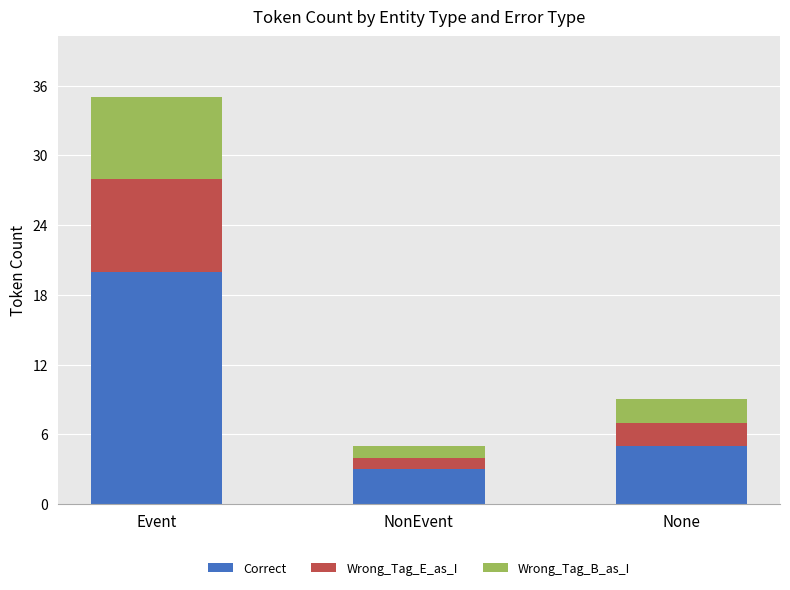

List the labels in order of Correct value, largest first.

Event, None, NonEvent